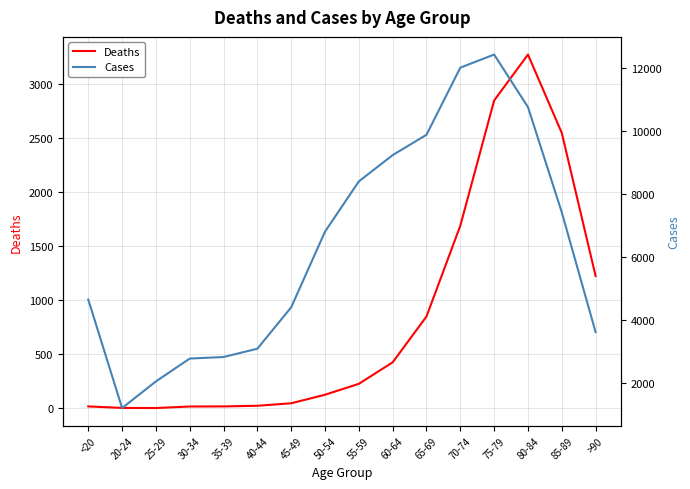

In Deaths, how many points are higher than both neighbors (excluding endpoints)?

1